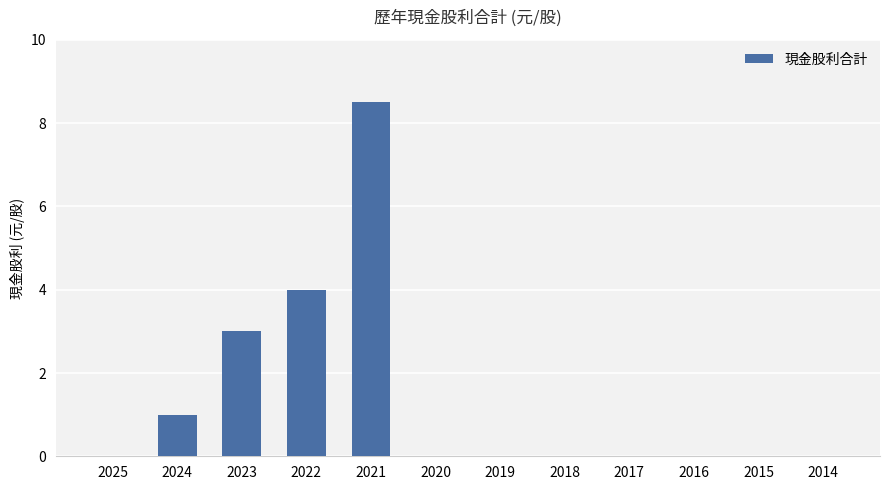

Reading left to right, list all the values displayed in this chart.

0.0	1.0	3.0	4.0	8.5	0.0	0.0	0.0	0.0	0.0	0.0	0.0